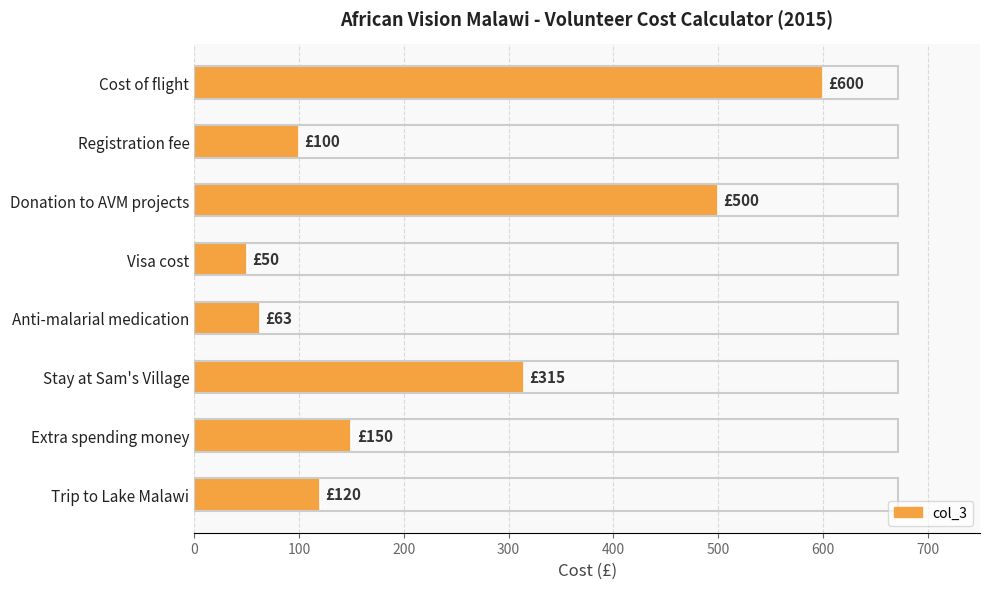

Reading top to bottom, what are all the values shown in this chart?

600	100	500	50	63	315	150	120